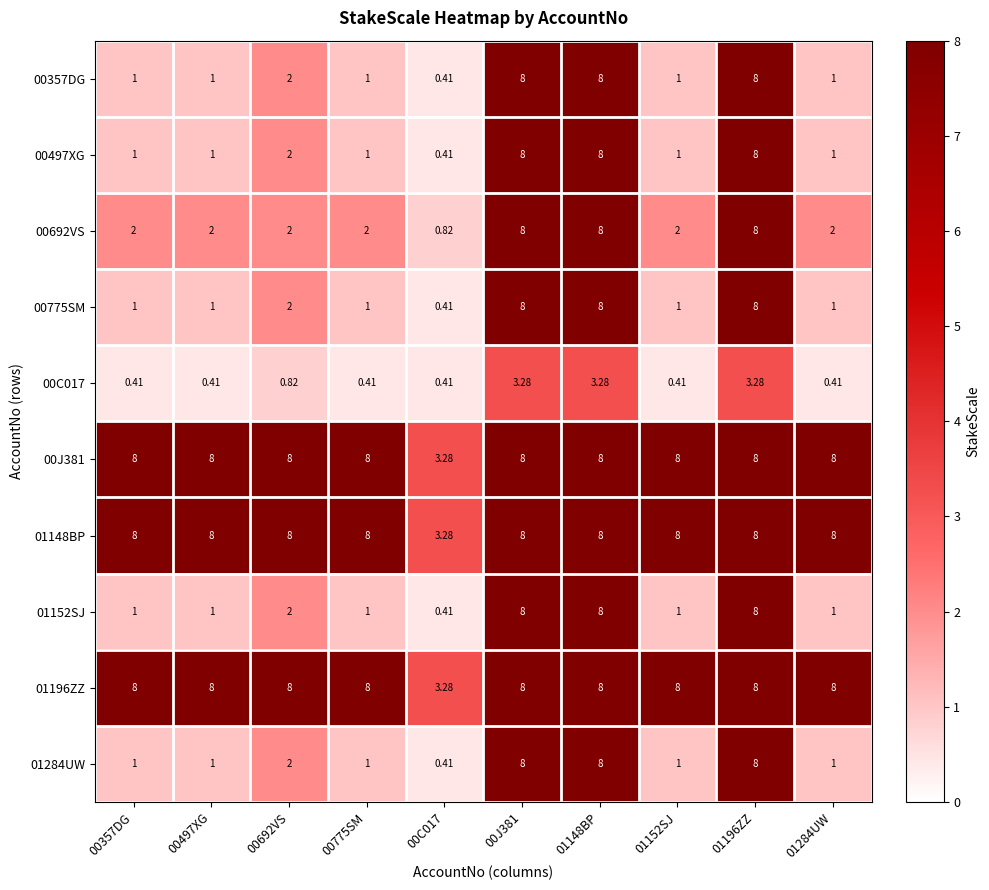

Is the value of 00357DG at 01284UW greater than the value of 00J381 at 00C017?

No